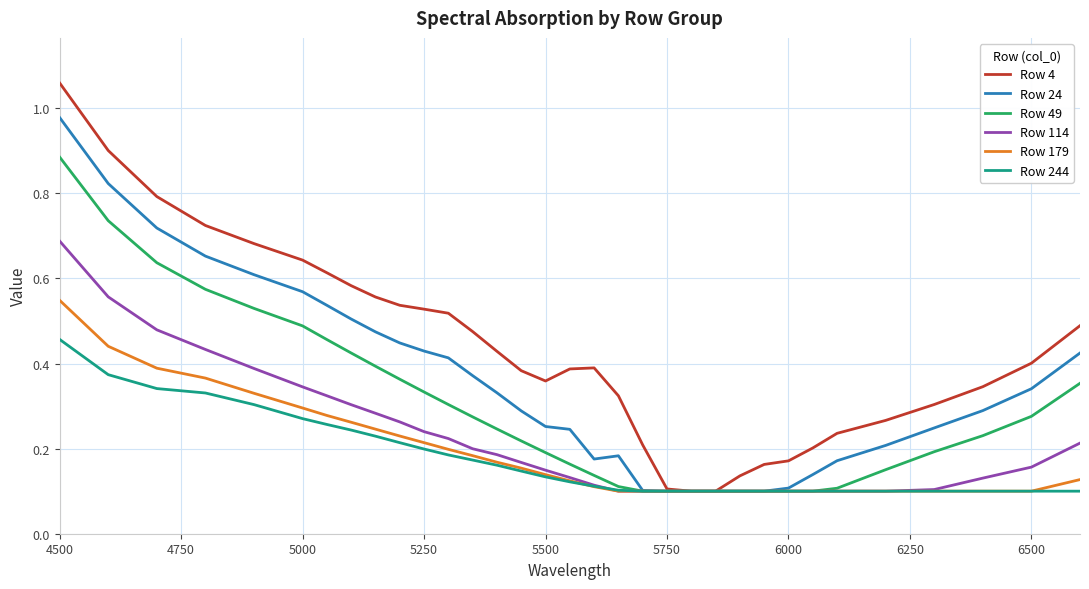

Count the number of categories in the chart.

33